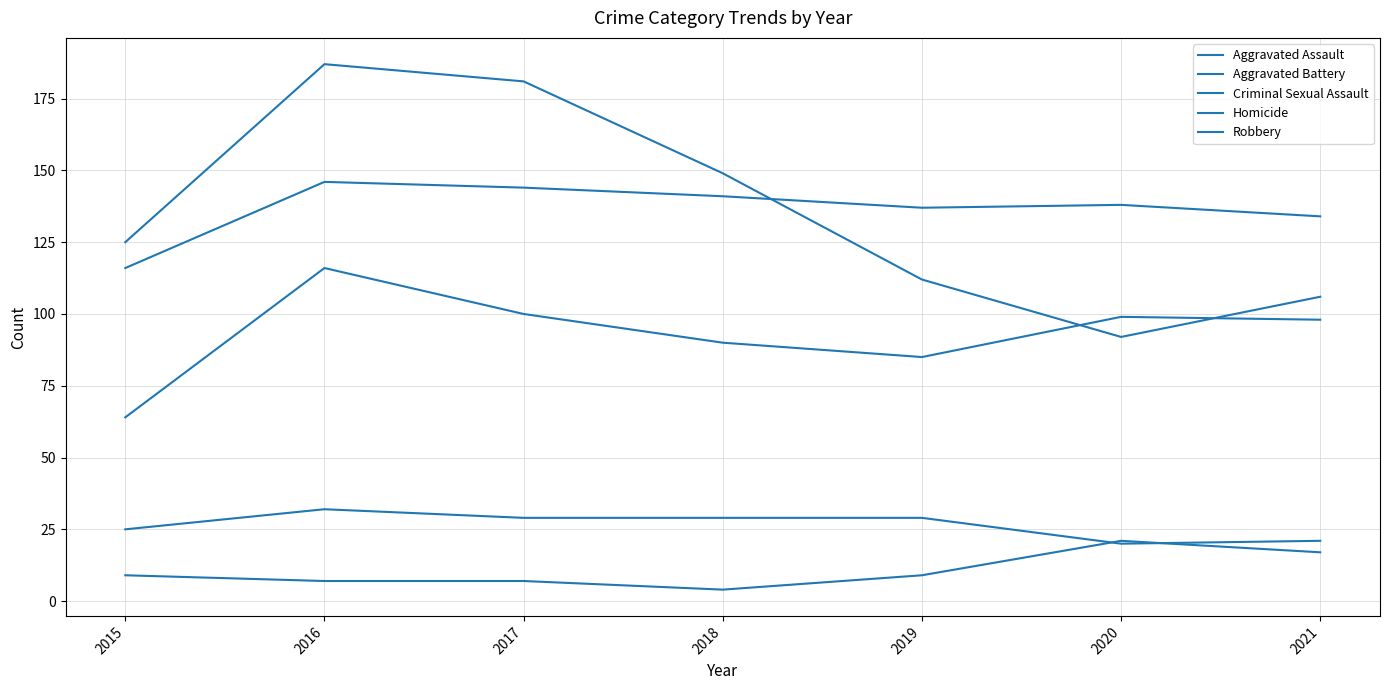

What is the difference between the Robbery values at 2021 and 2019?

6